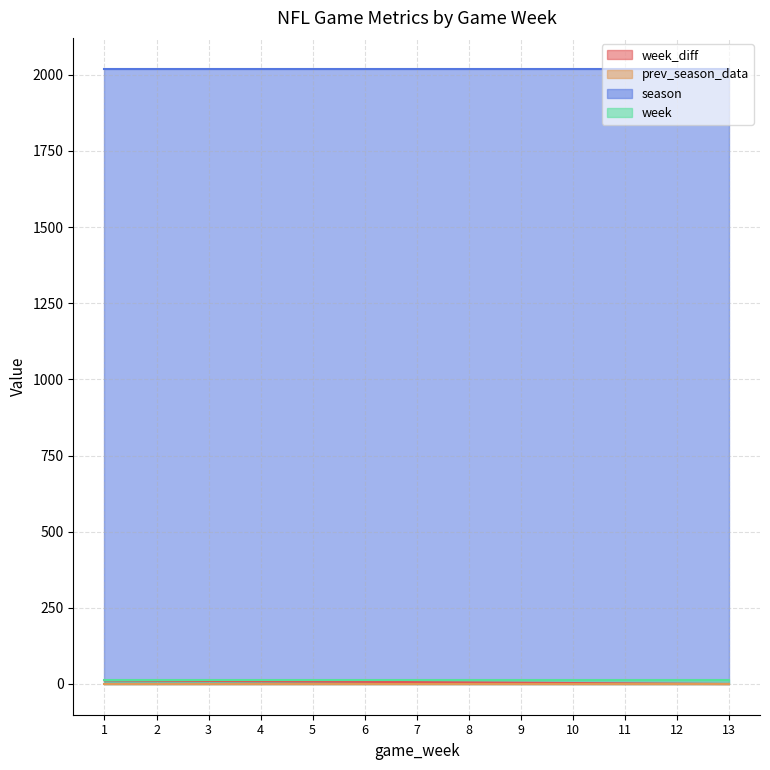

List the series in order of their peak value, lowest first.

prev_season_data, week_diff, week, season